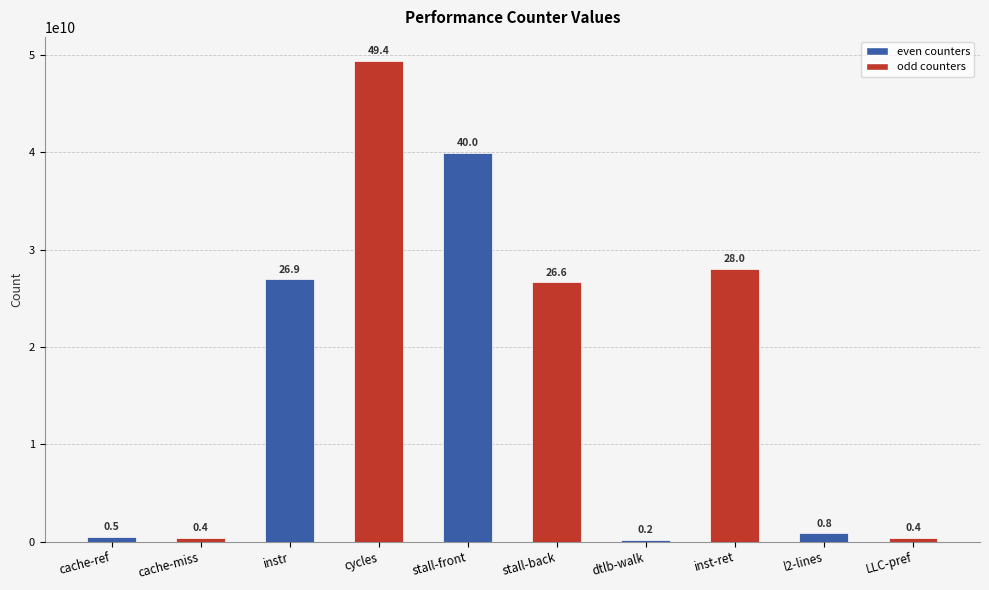

Are the bars horizontal?

No